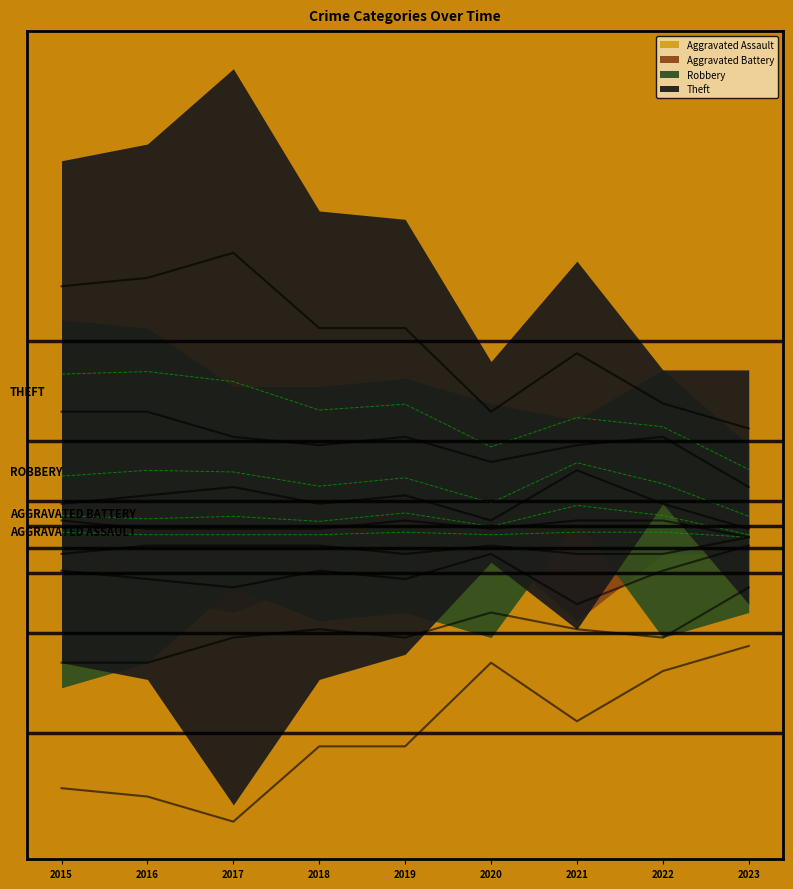

Where is the first local minimum for Aggravated Battery?

2020